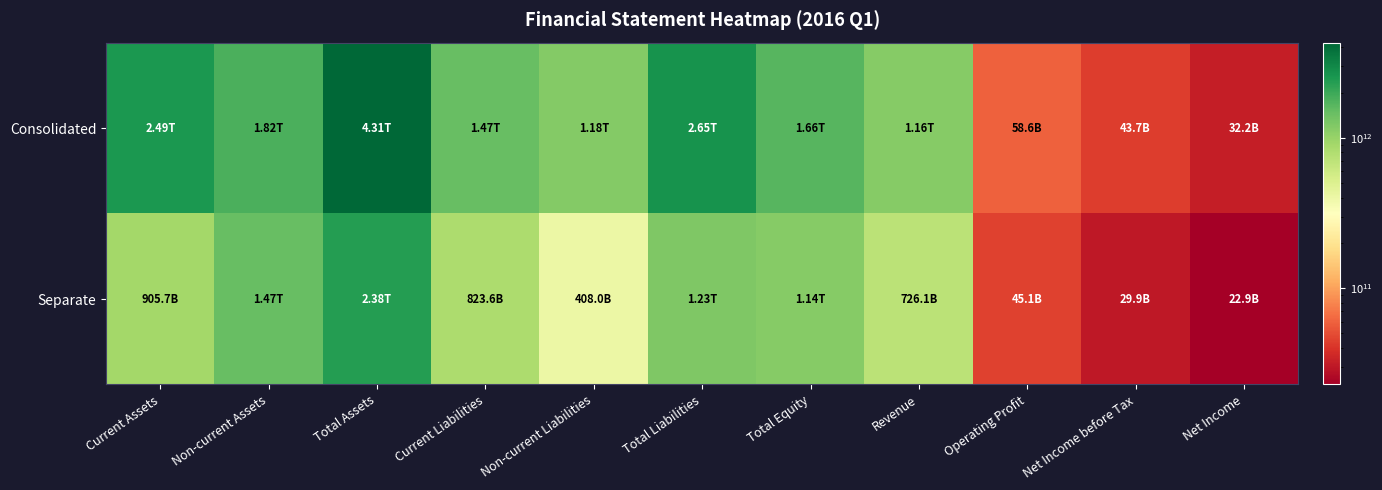

At how many categories does at least one series exceed 2364999643543?

3